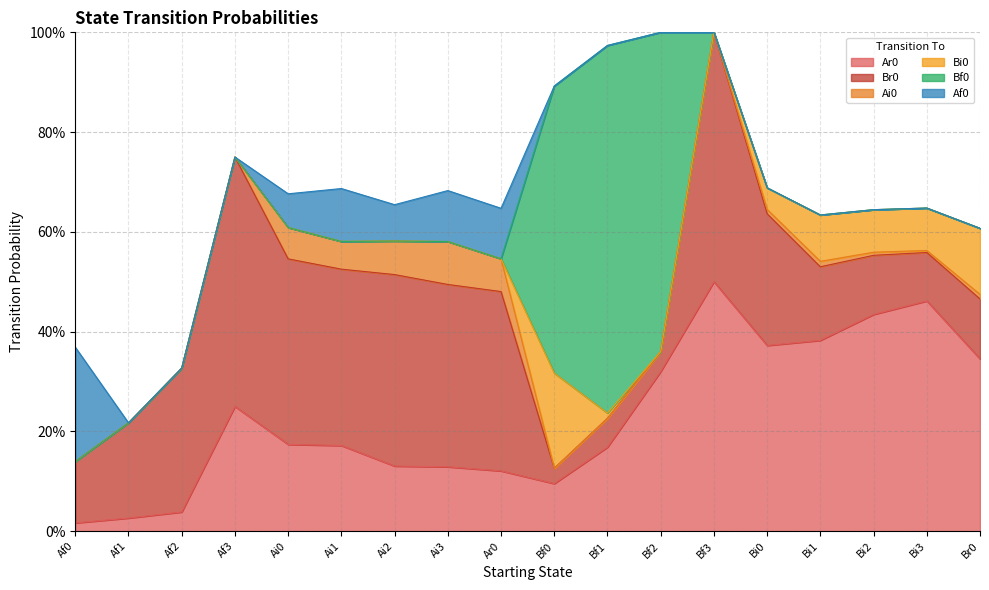

What is the difference between the maximum and second lowest values in the Ai0 series?

0.1